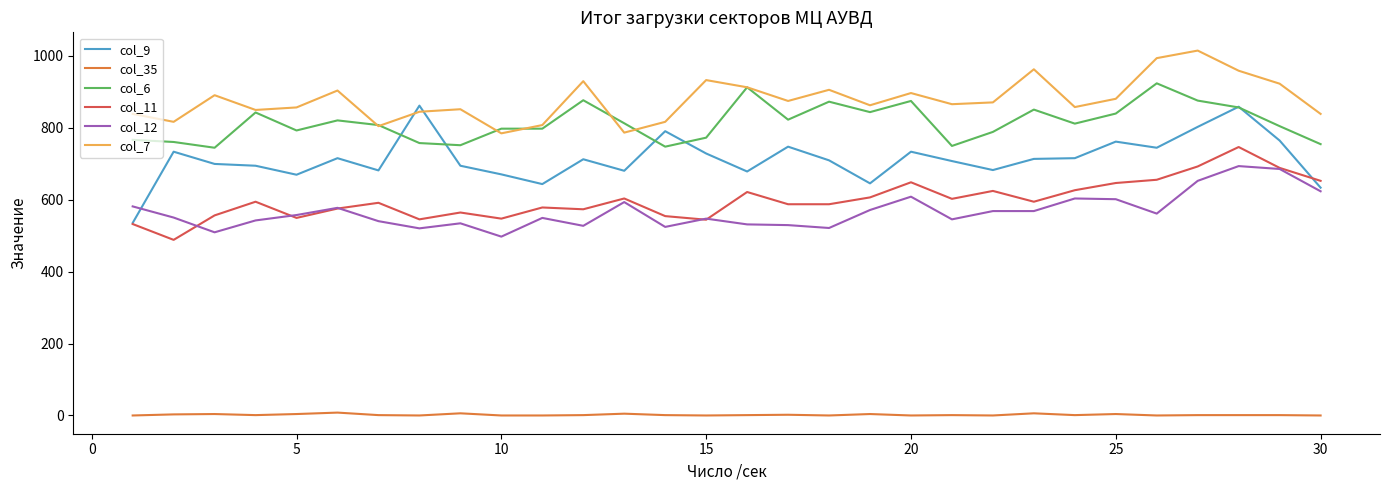

List the series in order of their peak value, highest first.

col_7, col_6, col_9, col_11, col_12, col_35